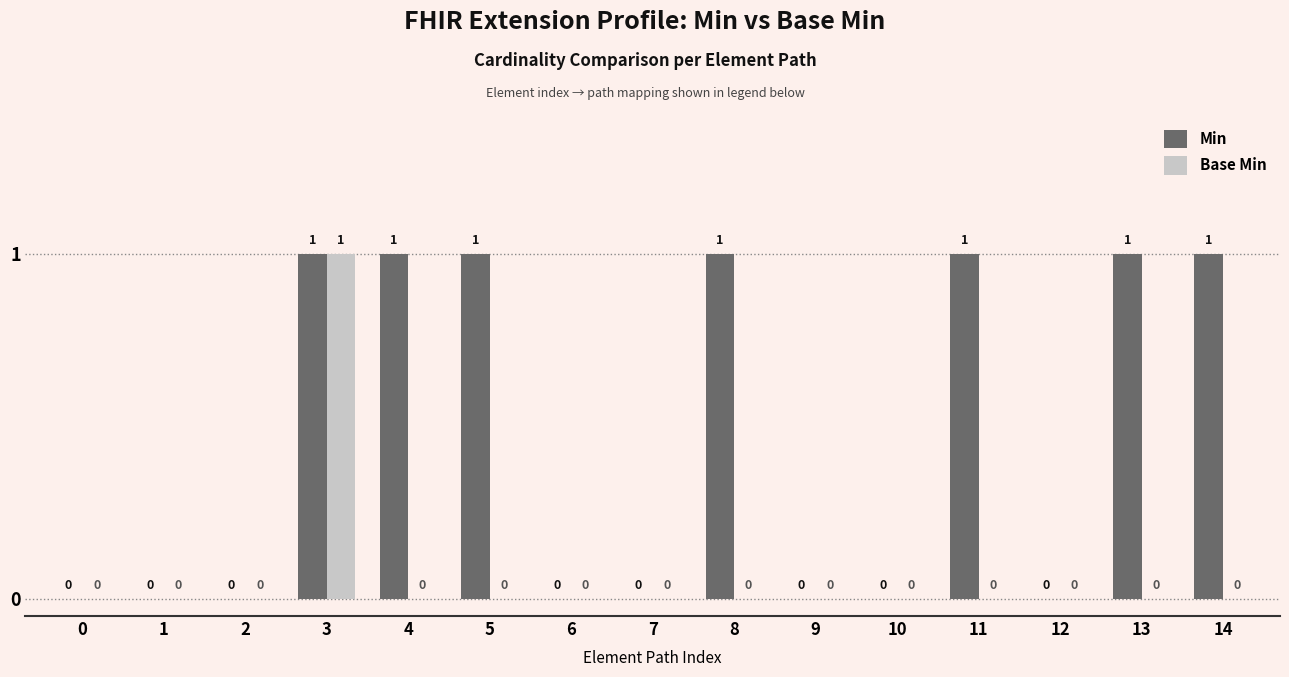

What are all the series names shown in the legend?

Min, Base Min